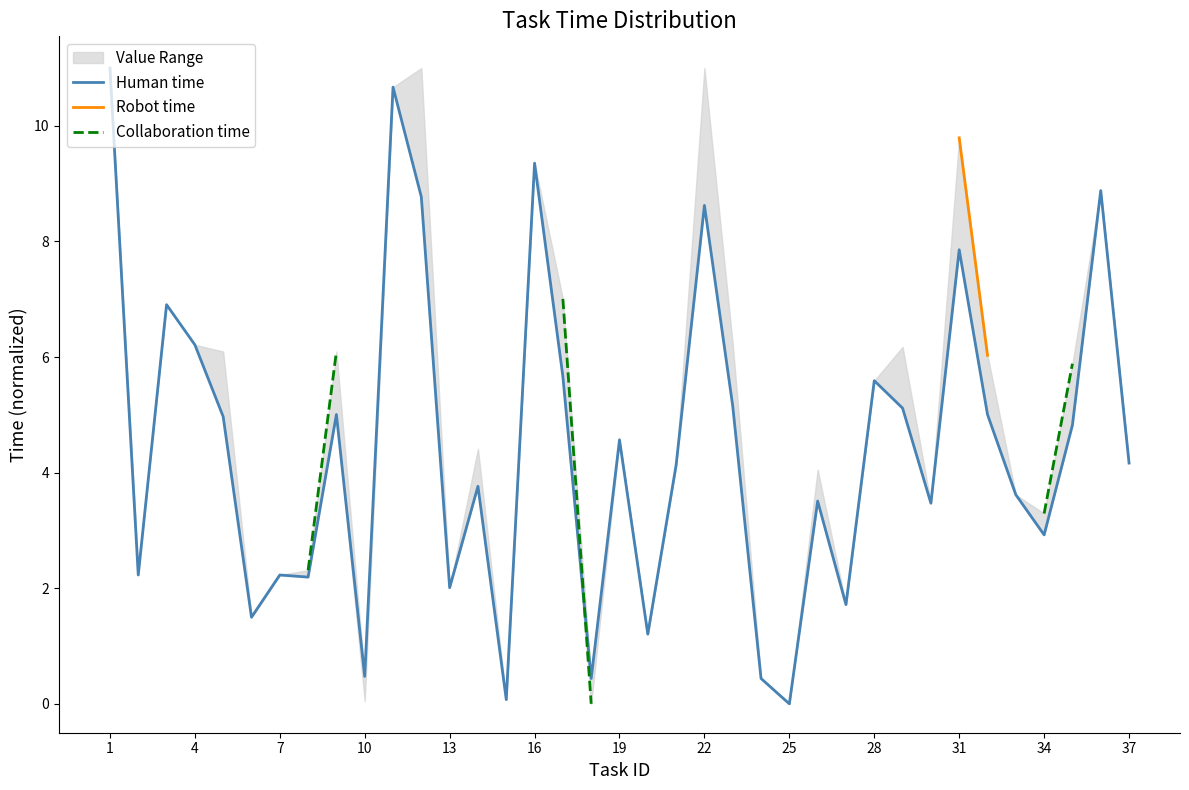

Is it true that Human time equals 17.1 at 1?

False